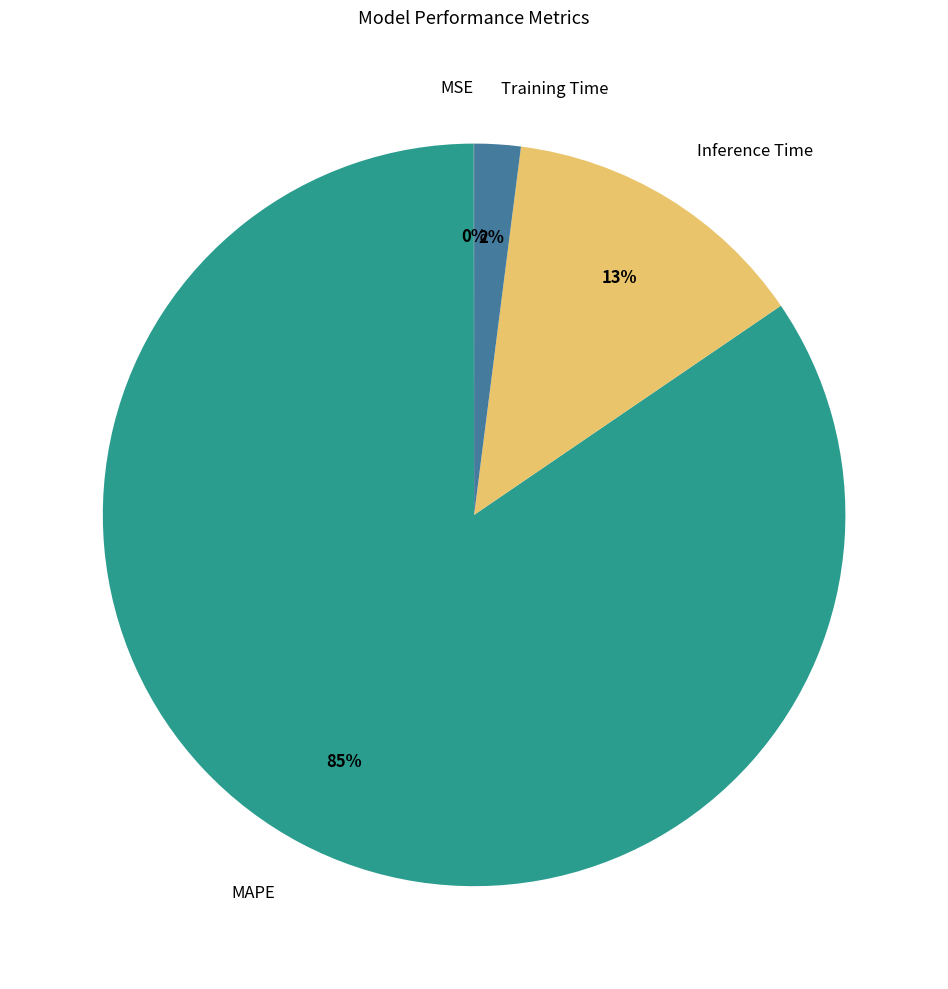

Which slice represents more than half of the pie?

MAPE